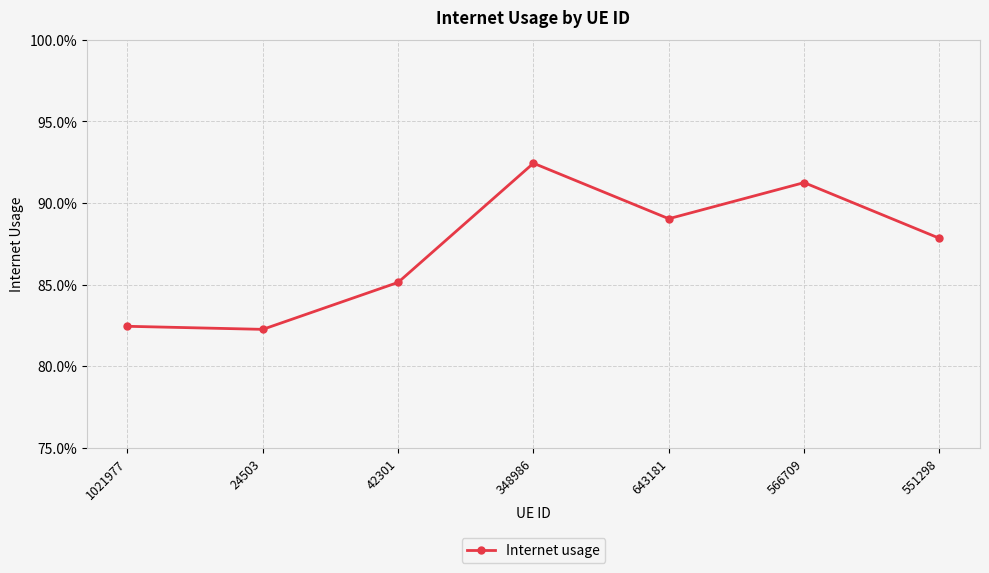

What position from the right is 566709?

2